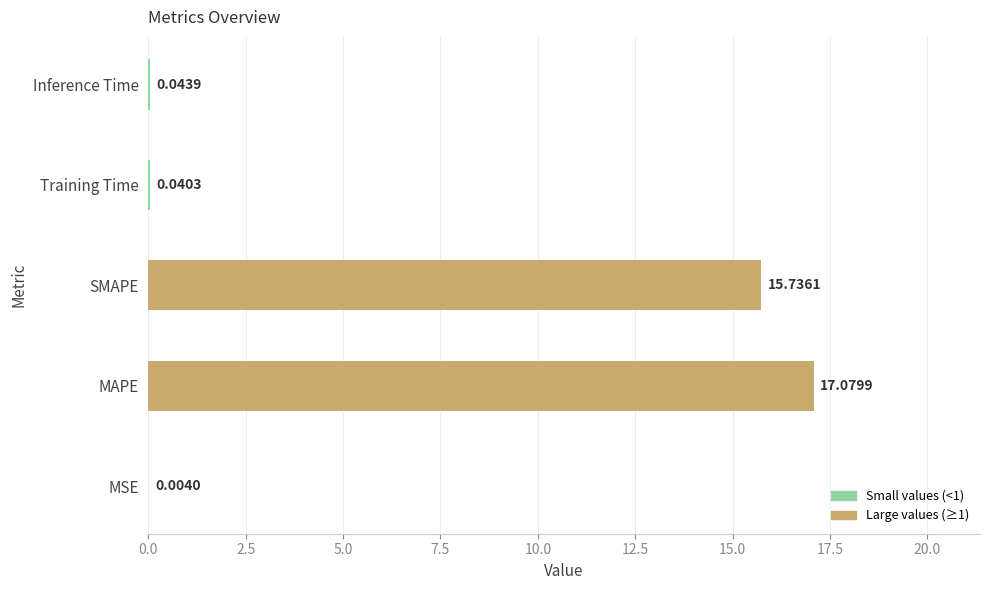

At which label is the value closest to 8?

SMAPE